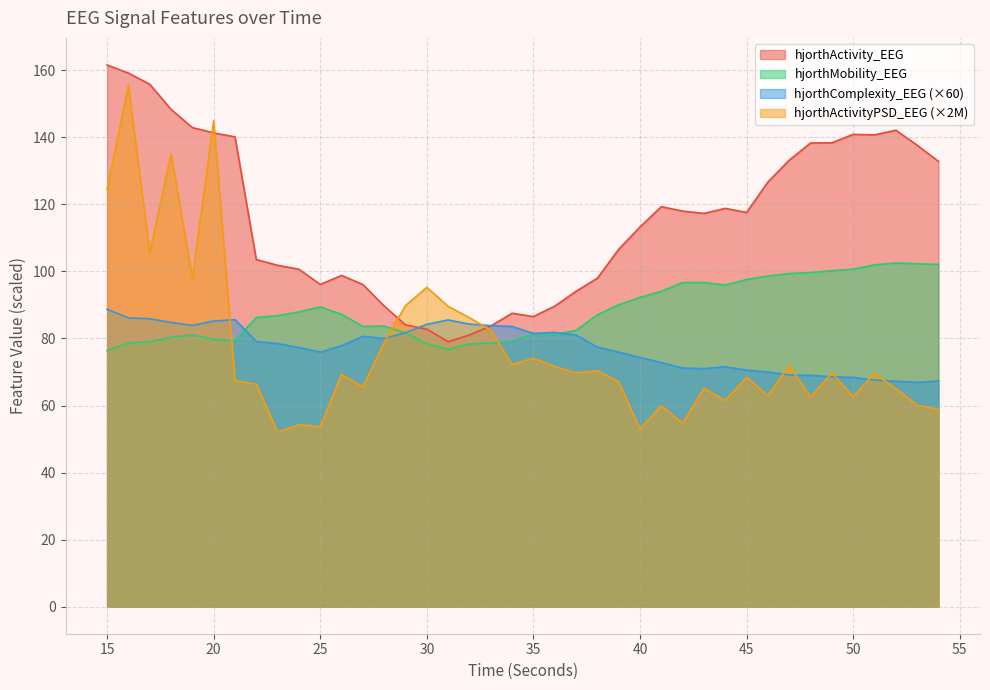

Rank the series by their maximum value, from highest to lowest.

hjorthActivity_EEG, hjorthActivityPSD_EEG (×2M), hjorthMobility_EEG, hjorthComplexity_EEG (×60)